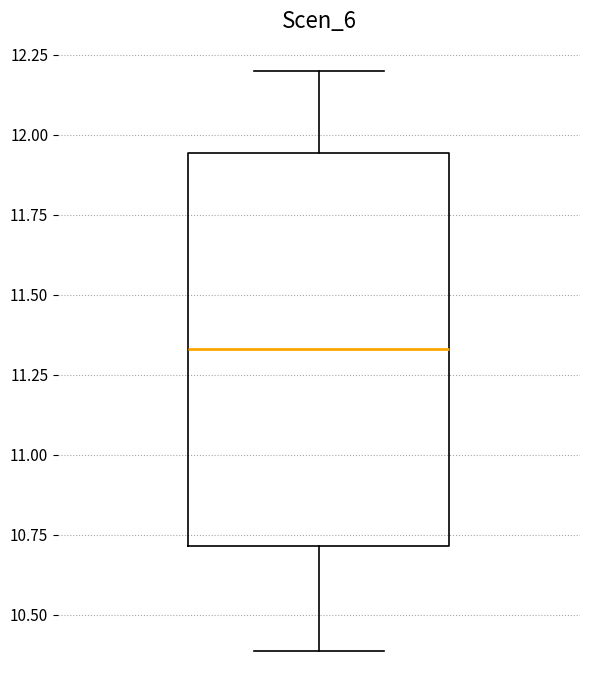

Transcribe this box plot: give where the median line is, the range the box spans, and where the two whiskers end, as read against the y-axis. The values are not printed on the chart, so give them approximately, as read against the axis.

median 11.35, box 10.70 to 11.95, whiskers 10.40 to 12.20